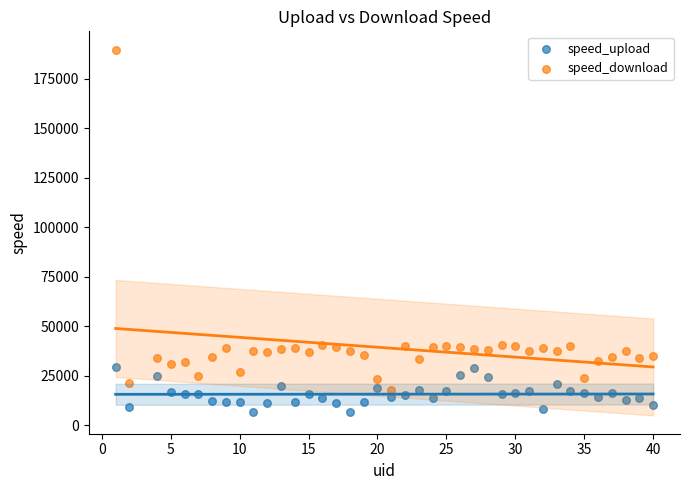

Across all data points, what is the range of Y values (max minus min)?

182949